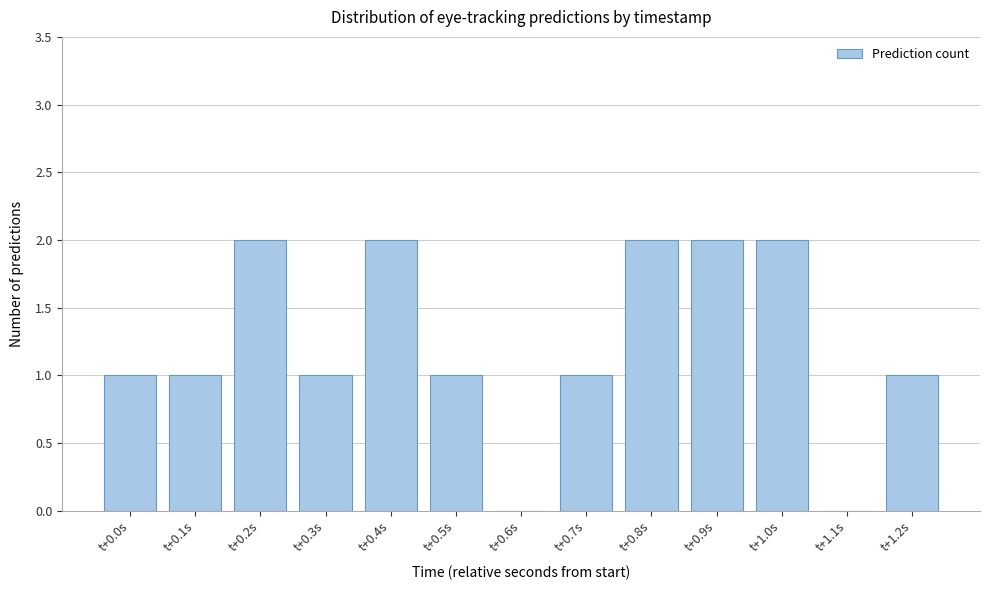

Reading right to left, transcribe all the data shown in this chart.

t+1.2s=1	t+1.1s=0	t+1.0s=2	t+0.9s=2	t+0.8s=2	t+0.7s=1	t+0.6s=0	t+0.5s=1	t+0.4s=2	t+0.3s=1	t+0.2s=2	t+0.1s=1	t+0.0s=1